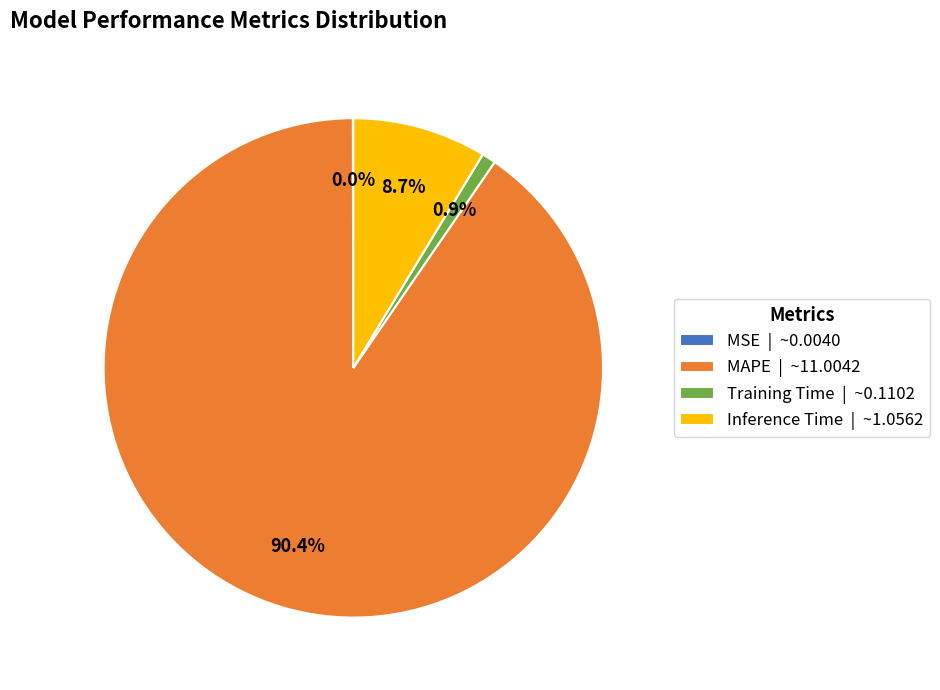

The Training Time slice represents 1% of the pie. True or false?

True